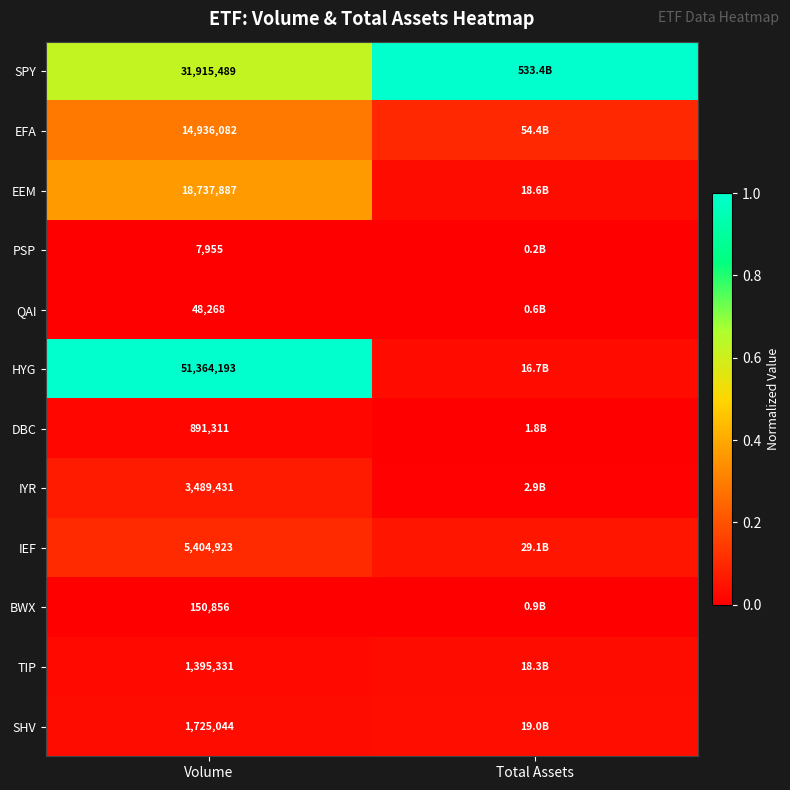

At Volume, list the series in order from largest to smallest.

HYG, SPY, EEM, EFA, IEF, IYR, SHV, TIP, DBC, BWX, QAI, PSP